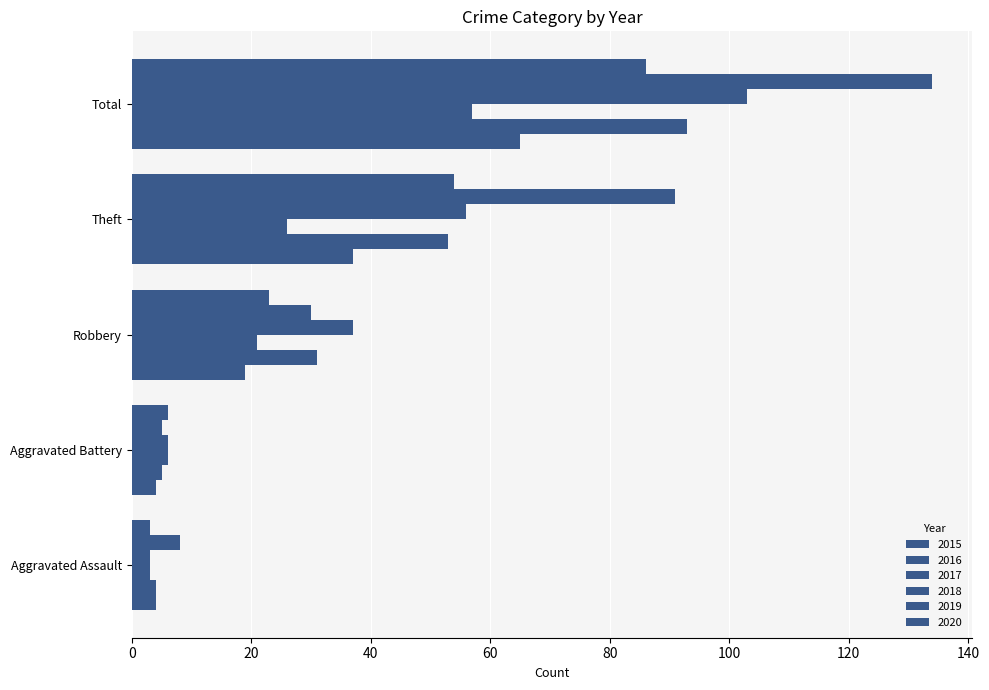

Which series has the largest total across all categories?

2019